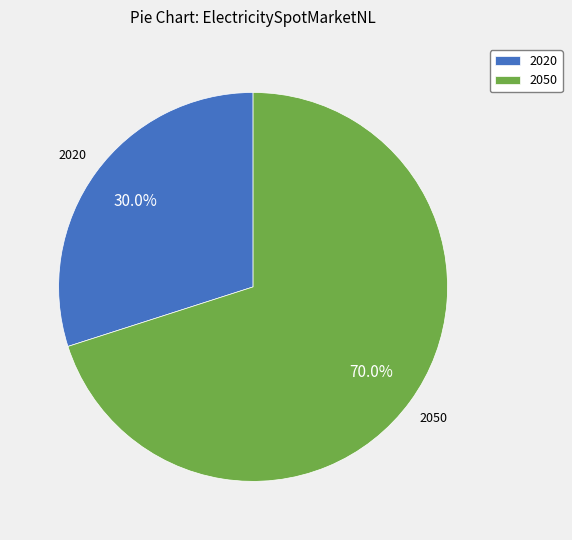

Which slice is the largest?

2050